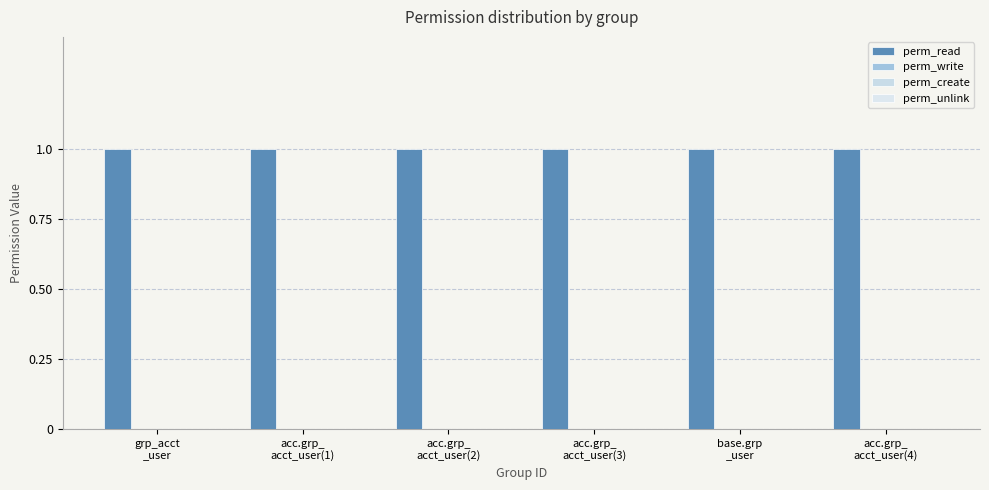

Are the bars grouped side by side (vs. stacked)?

Yes